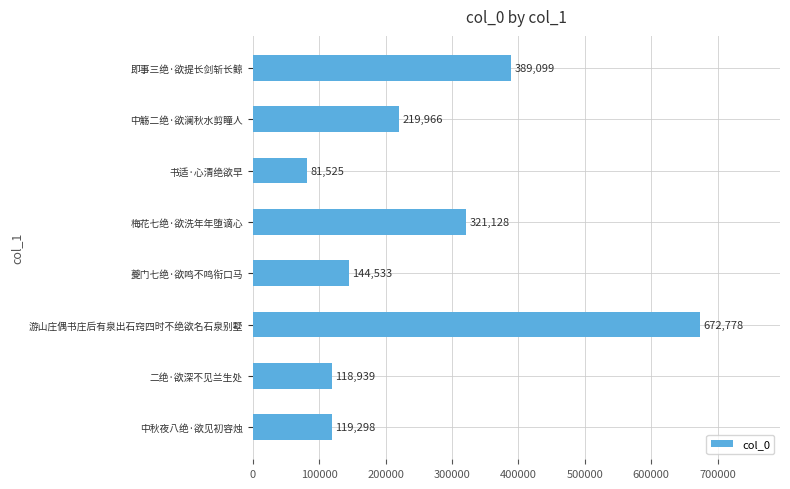

Rank the categories by value from lowest to highest.

书适·心清绝欲早, 二绝·欲深不见兰生处, 中秋夜八绝·欲见初容烛, 夔门七绝·欲鸣不鸣衔口马, 中觞二绝·欲澜秋水剪瞳人, 梅花七绝·欲洗年年堕谪心, 即事三绝·欲提长剑斩长鲸, 游山庄偶书庄后有泉出石窍四时不绝欲名石泉别墅